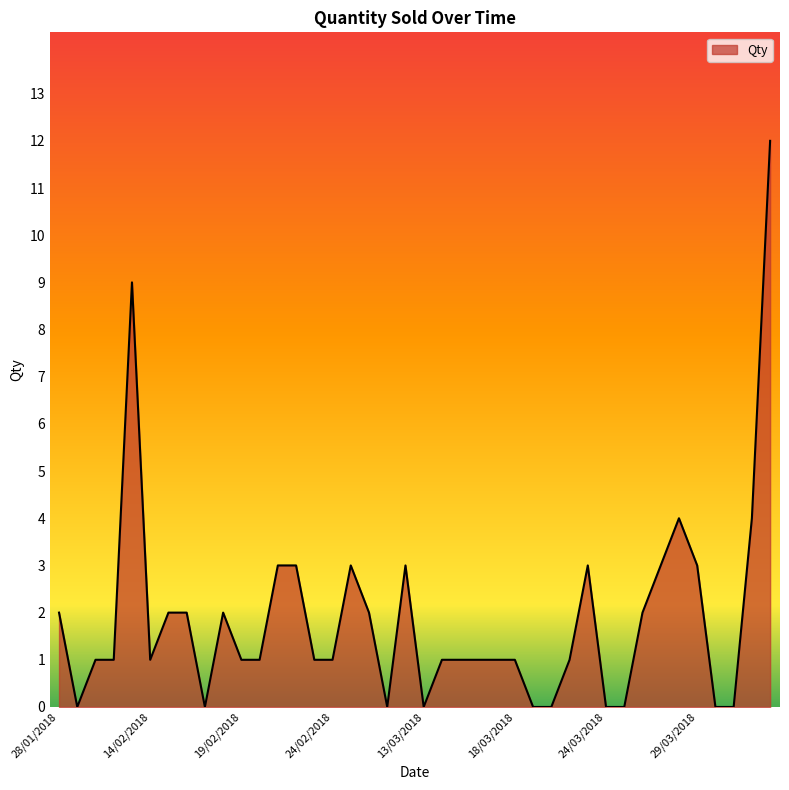

What is the difference between the maximum and minimum values?

12